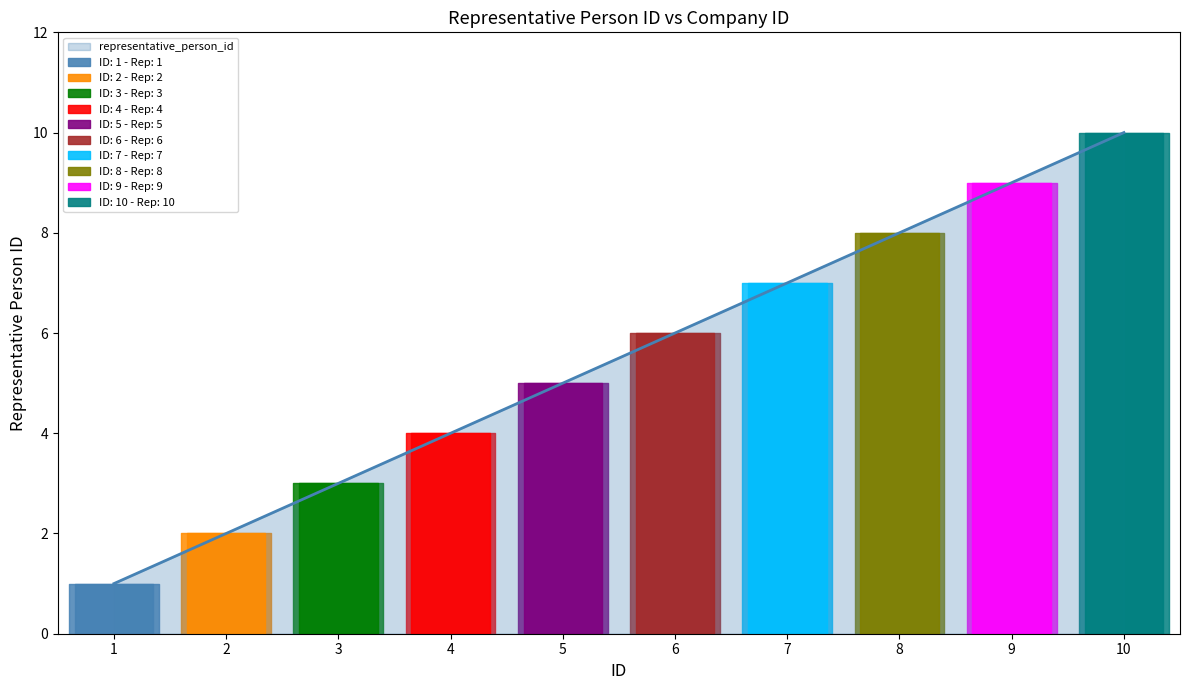

Where does the data first go above 6?

7